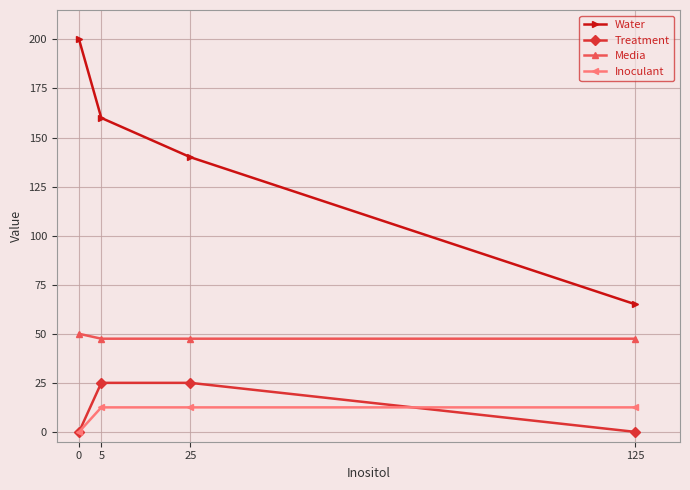

Reading left to right, list all the values displayed in this chart.

Water: 0=200.0	5=160.0	25=140.0	125=65.0
Treatment: 0=0.0	5=25.0	25=25.0	125=0.0
Media: 0=50.0	5=47.5	25=47.5	125=47.5
Inoculant: 0=0.0	5=12.5	25=12.5	125=12.5